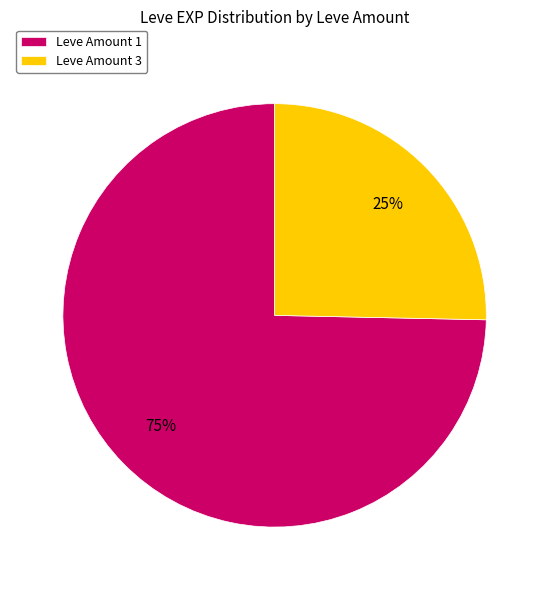

Is the sum of Leve Amount 1 and Leve Amount 3 greater than half?

Yes